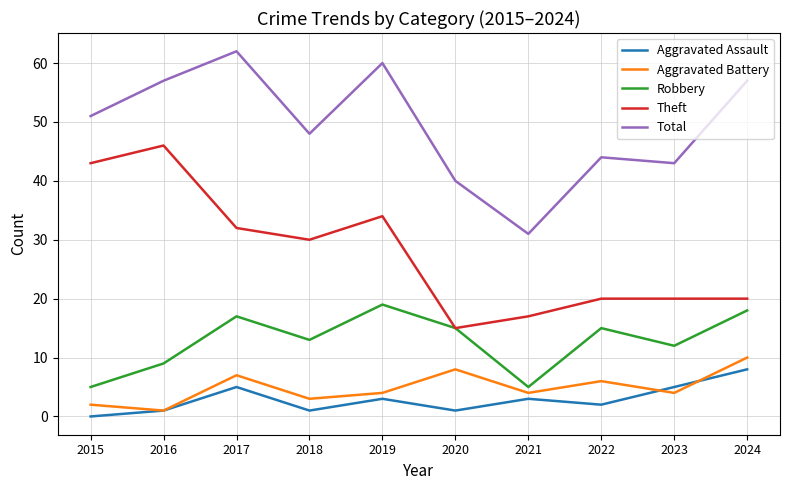

Does the chart display data point markers on the line(s)?

No